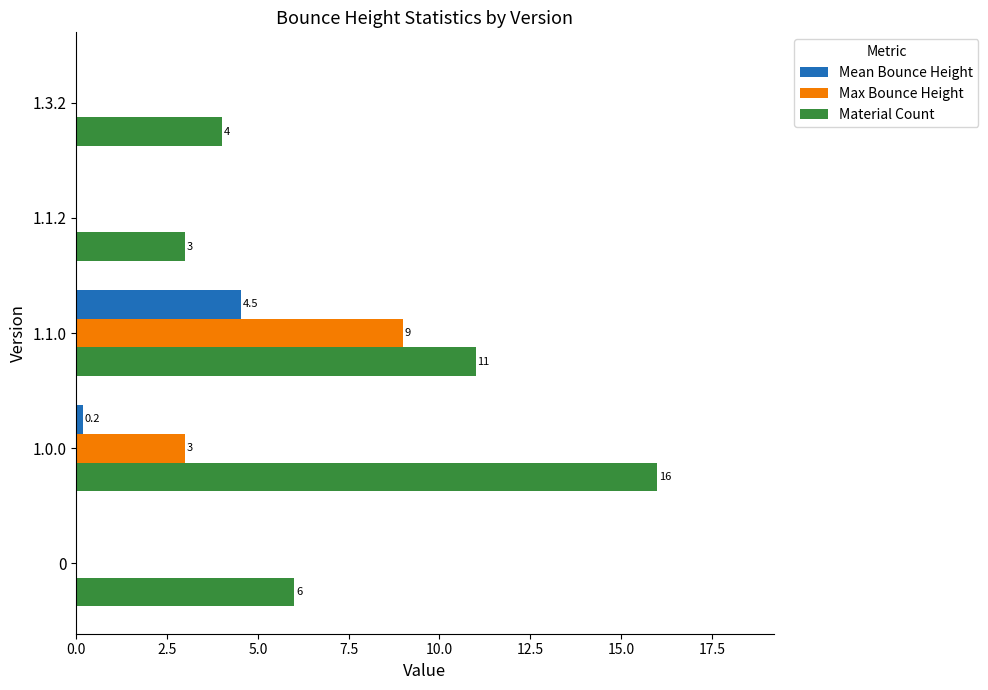

Which series has the largest total across all categories?

Material Count